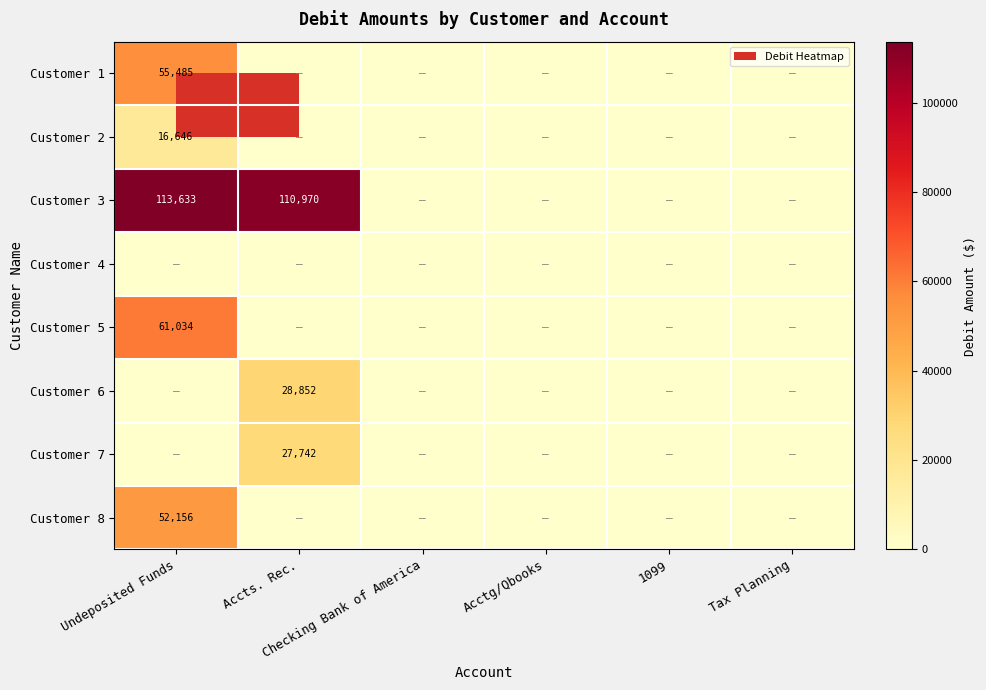

What is the difference between the maximum and minimum values in the Customer 2 series?

16645.5